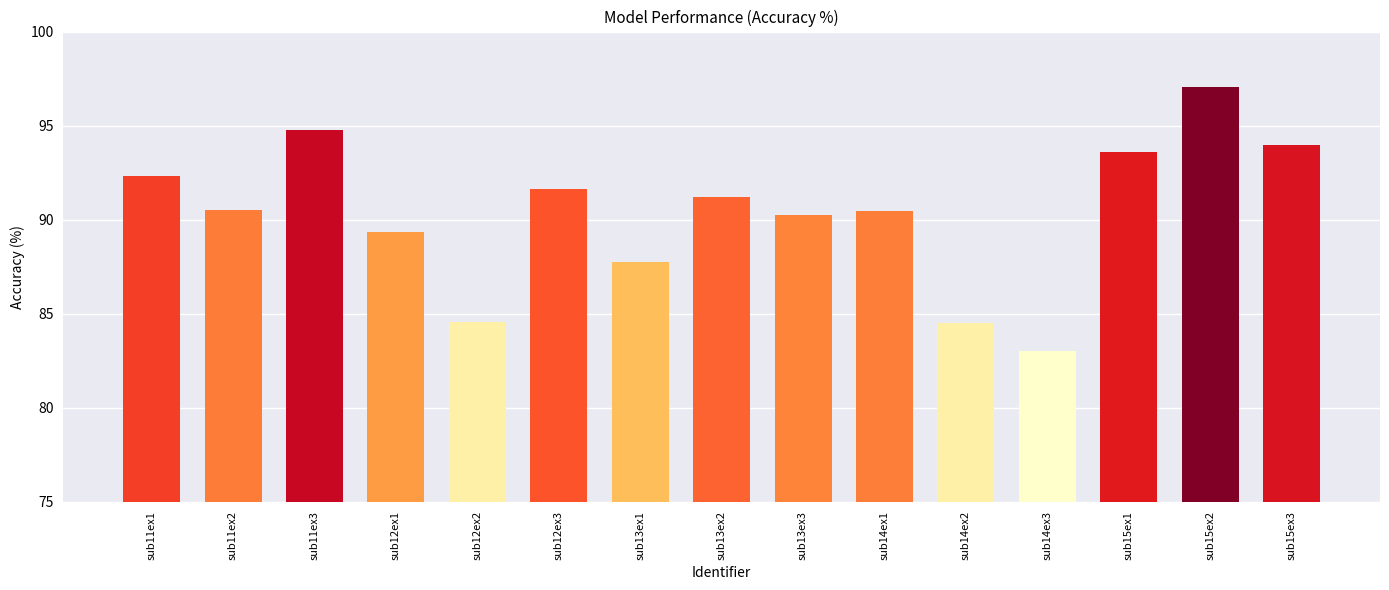

The chart shows a value of 137.6 at sub15ex1. True or false?

False